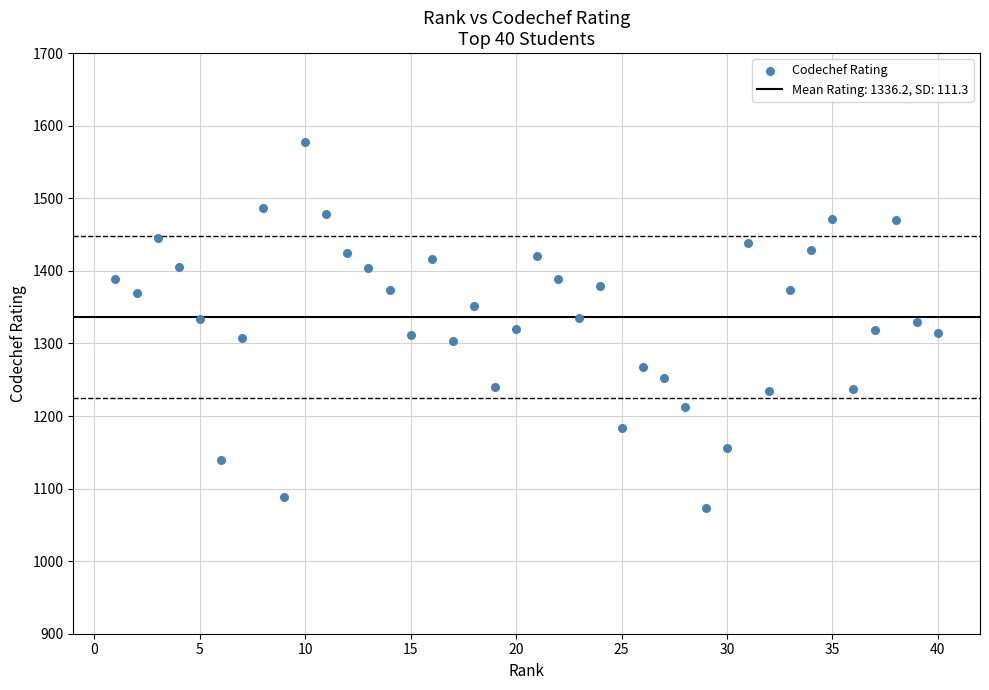

What is the range of Y values (max minus min)?

504